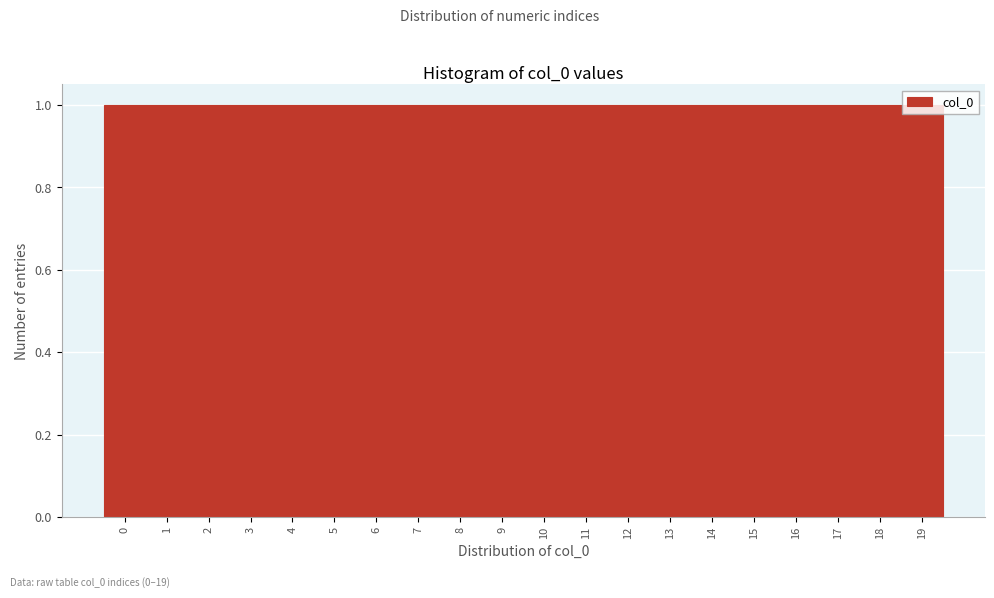

Reading left to right, list every bar in this chart as the range it spans on the x-axis followed by its height. The values are not printed on the chart, so give them approximately, as read against the axis.

-0.5 to 0.5: 1
0.5 to 1.5: 1
1.5 to 2.5: 1
2.5 to 3.5: 1
3.5 to 4.5: 1
4.5 to 5.5: 1
5.5 to 6.5: 1
6.5 to 7.5: 1
7.5 to 8.5: 1
8.5 to 9.5: 1
9.5 to 10.5: 1
10.5 to 11.5: 1
11.5 to 12.5: 1
12.5 to 13.5: 1
13.5 to 14.5: 1
14.5 to 15.5: 1
15.5 to 16.5: 1
16.5 to 17.5: 1
17.5 to 18.5: 1
18.5 to 19.5: 1